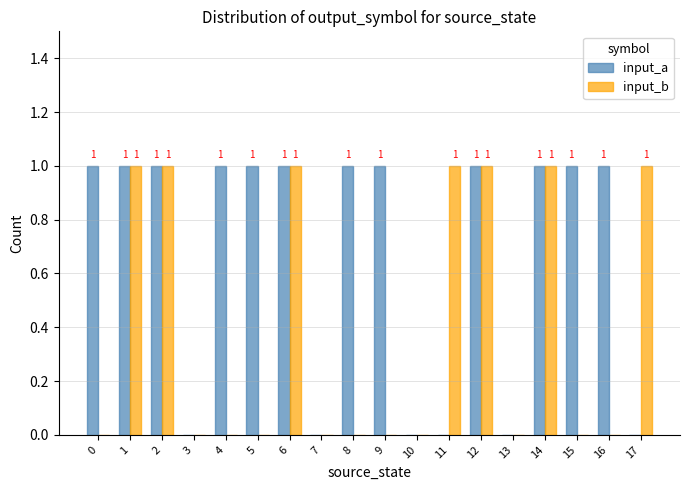

Reading left to right, what are all the values shown in this chart?

input_a: 0=1	1=1	2=1	3=0	4=1	5=1	6=1	7=0	8=1	9=1	10=0	11=0	12=1	13=0	14=1	15=1	16=1	17=0
input_b: 0=0	1=1	2=1	3=0	4=0	5=0	6=1	7=0	8=0	9=0	10=0	11=1	12=1	13=0	14=1	15=0	16=0	17=1